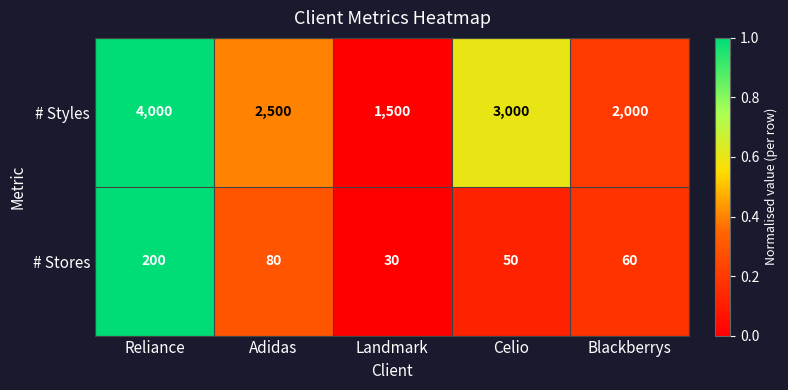

How many data points does each series have?

5